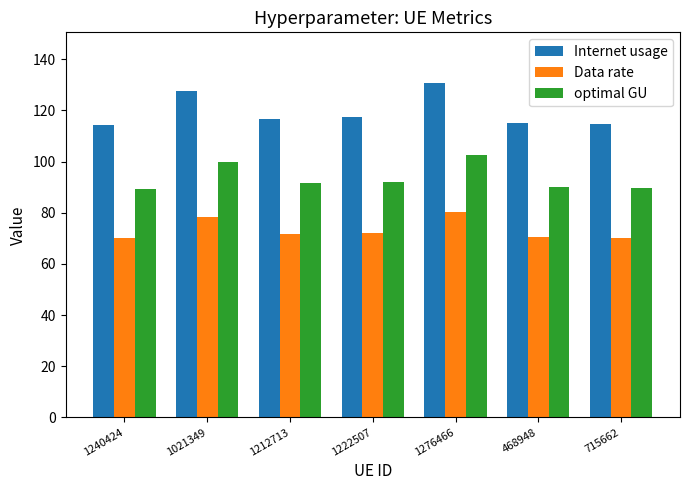

Which category has the highest value in the optimal GU series?

1276466